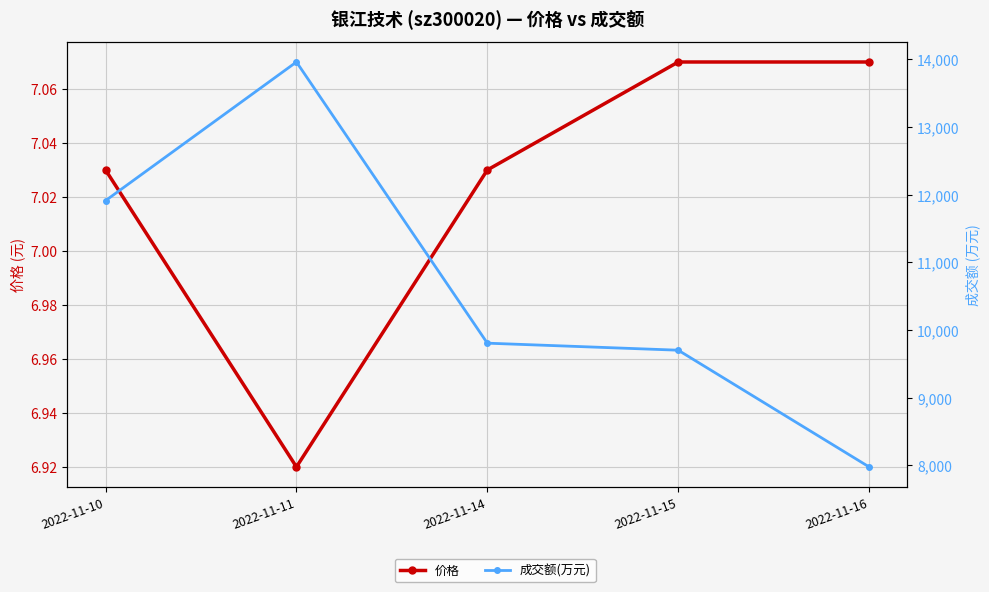

Reading left to right, transcribe all the data shown in this chart.

价格: 7.0	6.9	7.0	7.1	7.1
成交额(万元): 11913.0	13963.0	9805.0	9701.0	7975.0